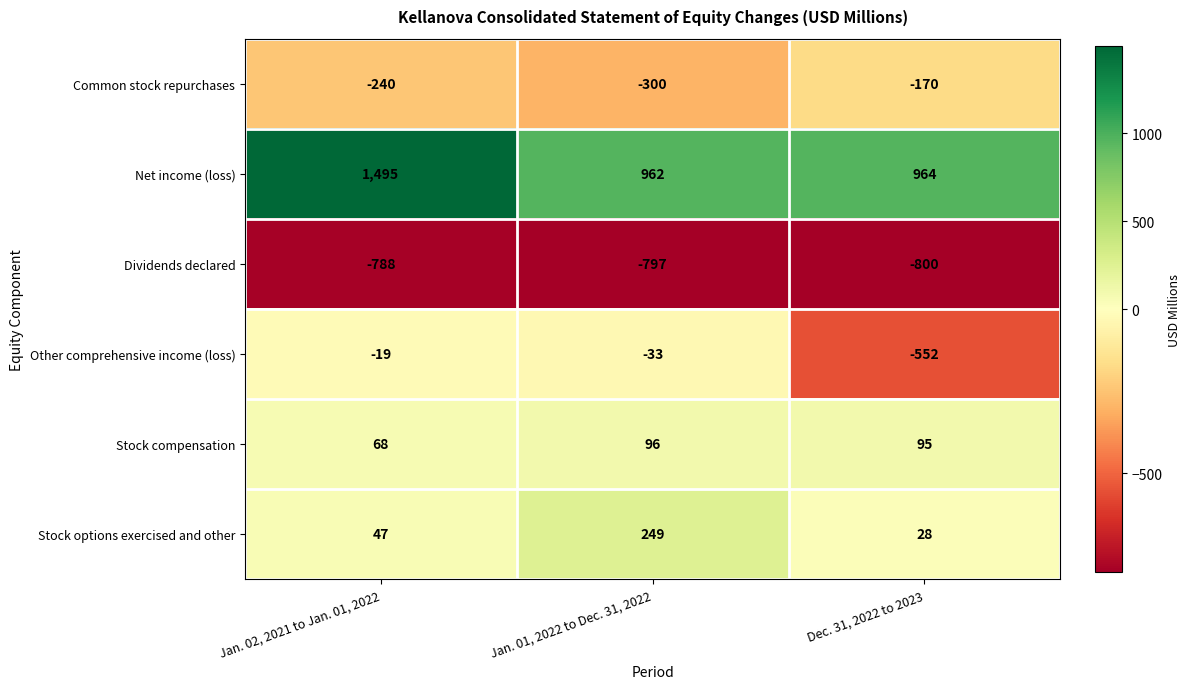

At Jan. 02, 2021 to Jan. 01, 2022, list the series in order from smallest to largest.

Dividends declared, Common stock repurchases, Other comprehensive income (loss), Stock options exercised and other, Stock compensation, Net income (loss)